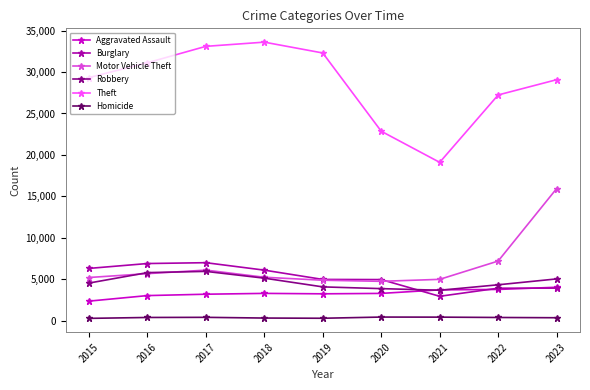

The Motor Vehicle Theft series shows 4864 at 2019. True or false?

True